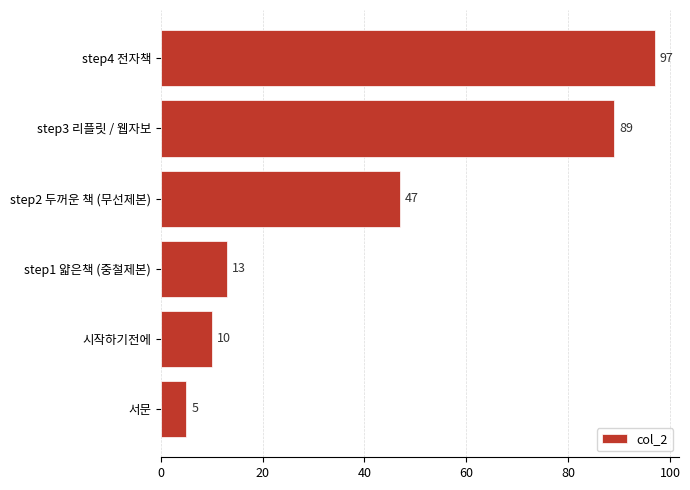

Which category has the highest value across all series?

step4 전자책